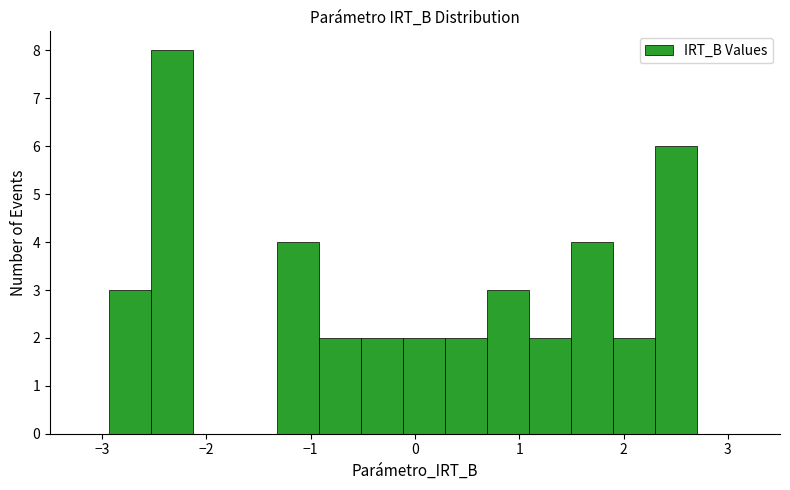

Reading left to right, list every bar in this chart as the range it spans on the x-axis followed by its height. Neither the bar edges nor the heights are printed on the chart, so give them approximately, as read against the axes.

-2.9 to -2.5: 3
-2.5 to -2.1: 8
-2.1 to -1.7: 0
-1.7 to -1.3: 0
-1.3 to -0.9: 4
-0.9 to -0.5: 2
-0.5 to -0.1: 2
-0.1 to 0.3: 2
0.3 to 0.7: 2
0.7 to 1.1: 3
1.1 to 1.5: 2
1.5 to 1.9: 4
1.9 to 2.3: 2
2.3 to 2.7: 6